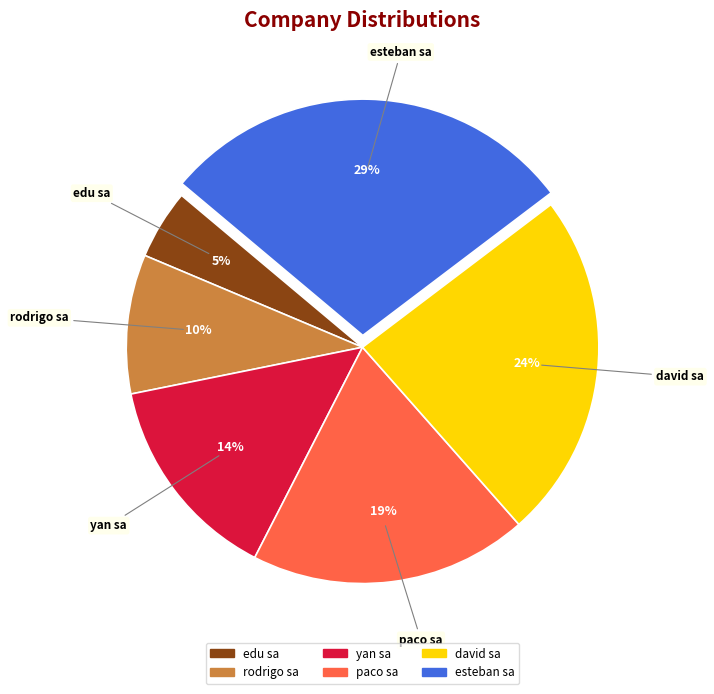

Is yan sa the majority of the pie?

No